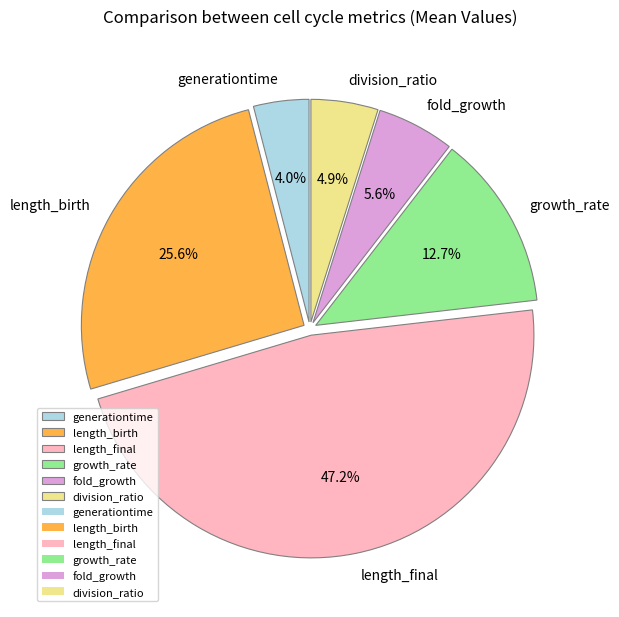

What percentage is NOT represented by growth_rate?

87.3%